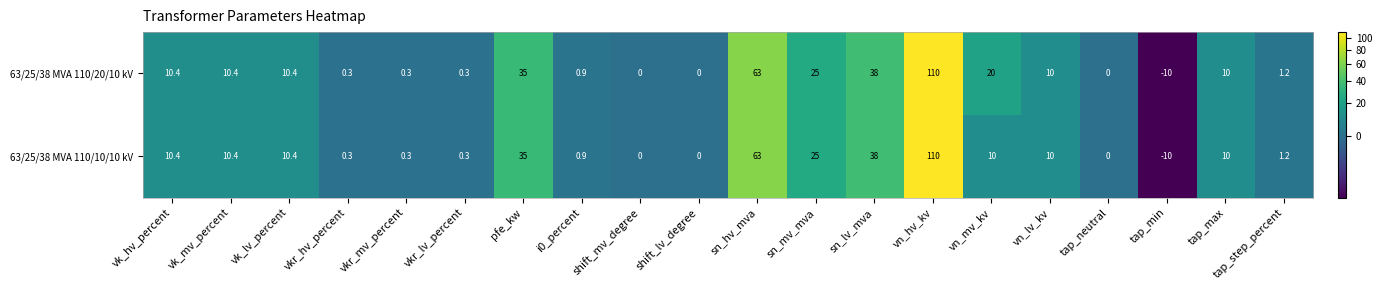

How many categories are shown in the chart?

20